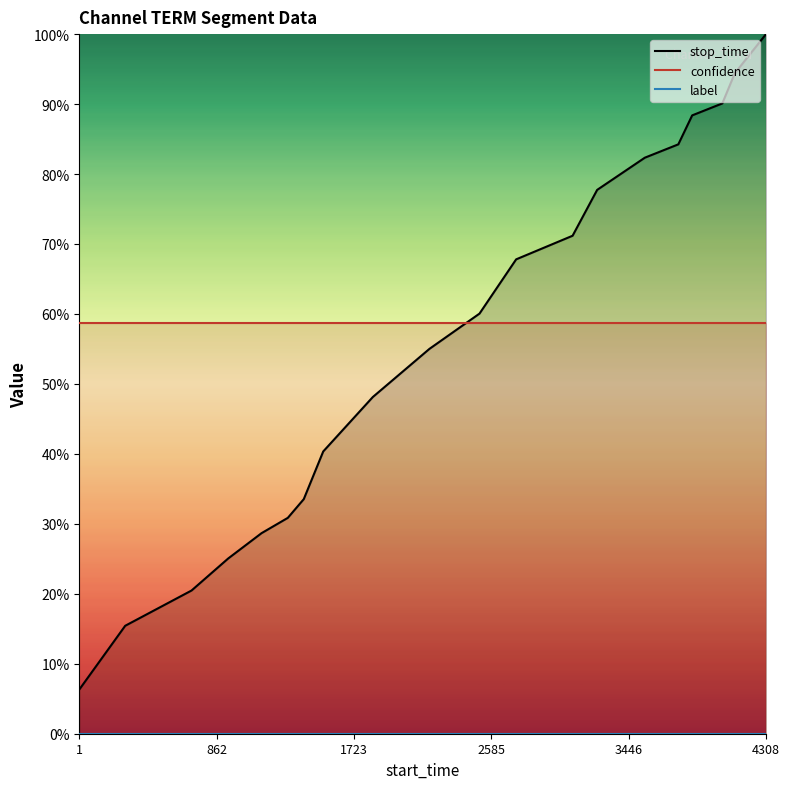

Reading right to left, extract all data points from this chart.

stop_time: 100.0	94.4	90.1	88.4	84.2	82.3	77.7	71.2	67.8	60.0	55.0	48.1	40.3	33.5	30.9	28.7	25.0	20.5	15.4	6.3
confidence: 58.7	58.7	58.7	58.7	58.7	58.7	58.7	58.7	58.7	58.7	58.7	58.7	58.7	58.7	58.7	58.7	58.7	58.7	58.7	58.7
label: 0.0	0.0	0.0	0.0	0.0	0.0	0.0	0.0	0.0	0.0	0.0	0.0	0.0	0.0	0.0	0.0	0.0	0.0	0.0	0.0